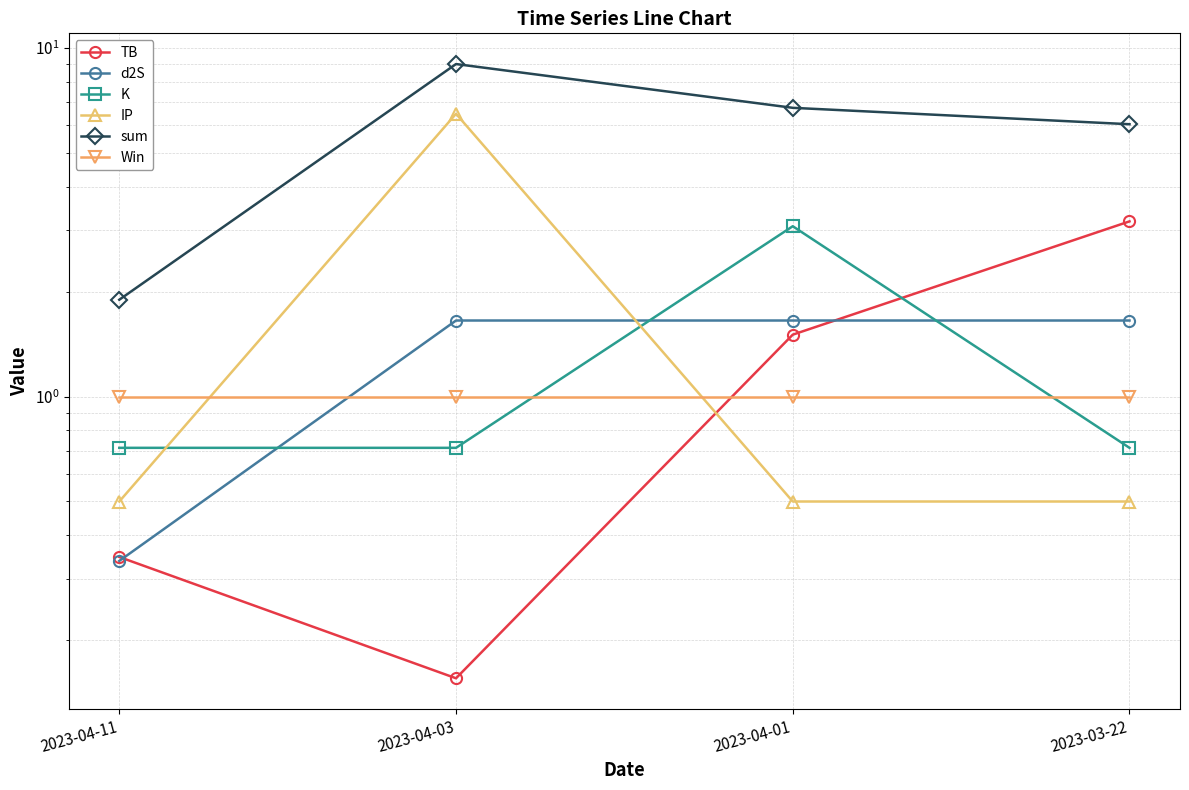

True or false: sum and IP cross at least once.

False